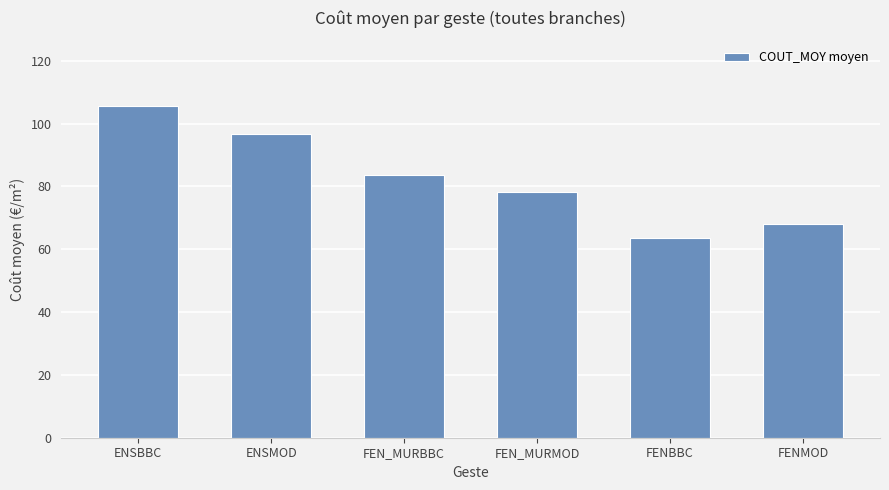

Read the value at ENSBBC.

105.5